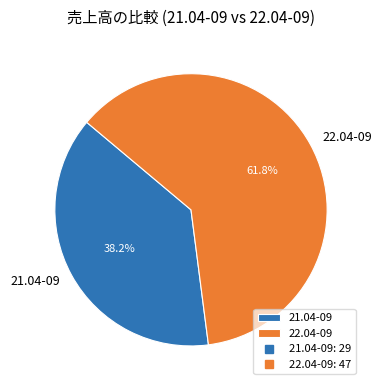

How many segments does this pie chart have?

2